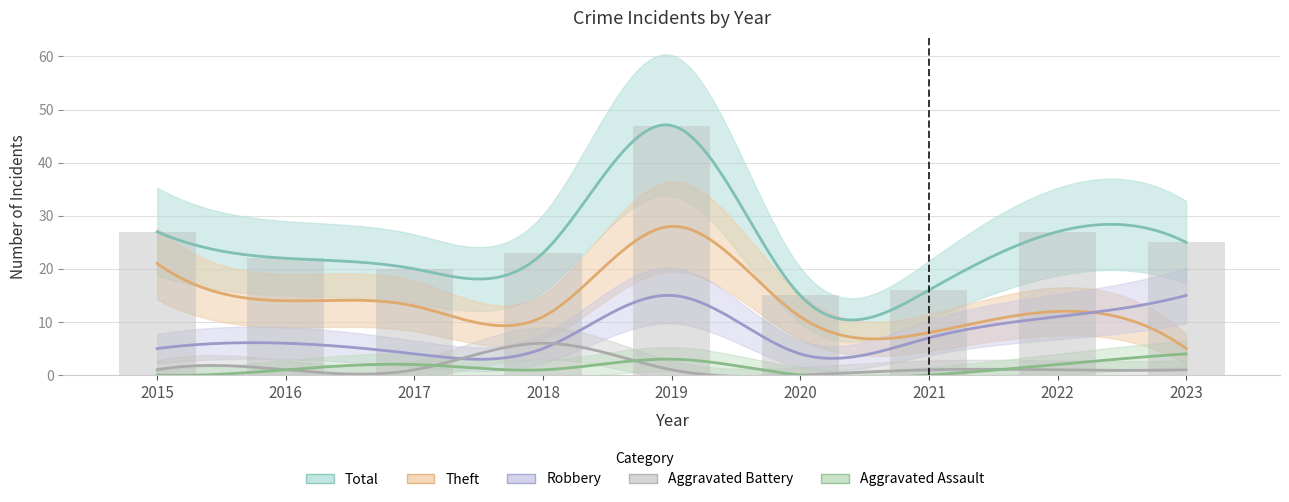

Reading right to left, transcribe all the data shown in this chart.

Aggravated Assault: 4	2	0	0	3	1	2	1	0
Aggravated Battery: 1	1	1	0	1	6	1	1	1
Robbery: 15	11	7	4	15	5	4	6	5
Theft: 5	12	8	11	28	11	13	14	21
Total: 25	27	16	15	47	23	20	22	27